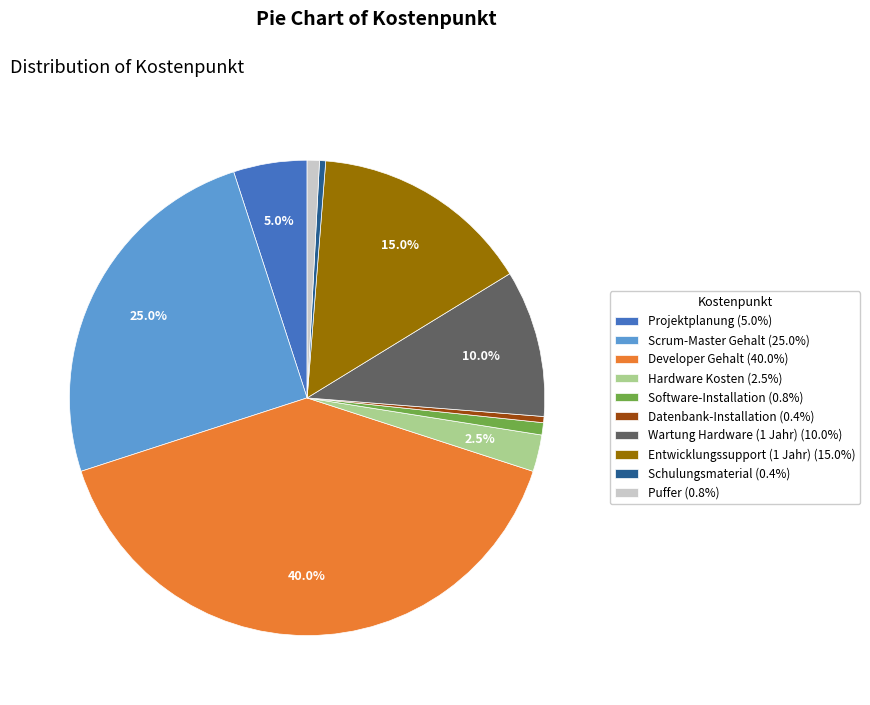

Combined, do Projektplanung and Software-Installation account for over 50%?

No